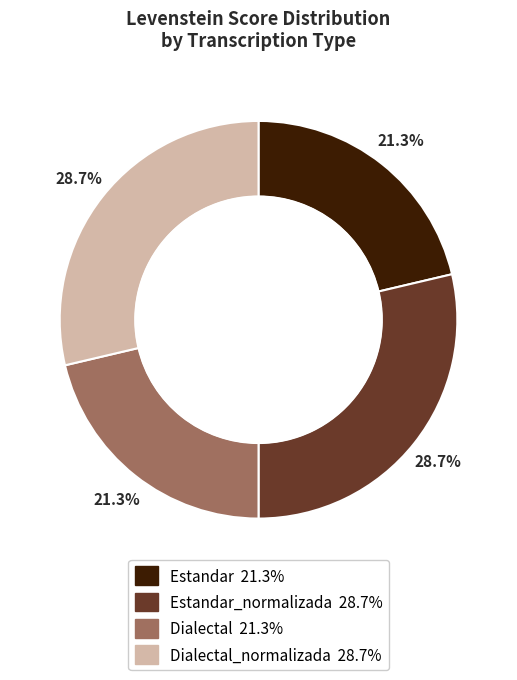

Is there a majority slice in this chart?

No